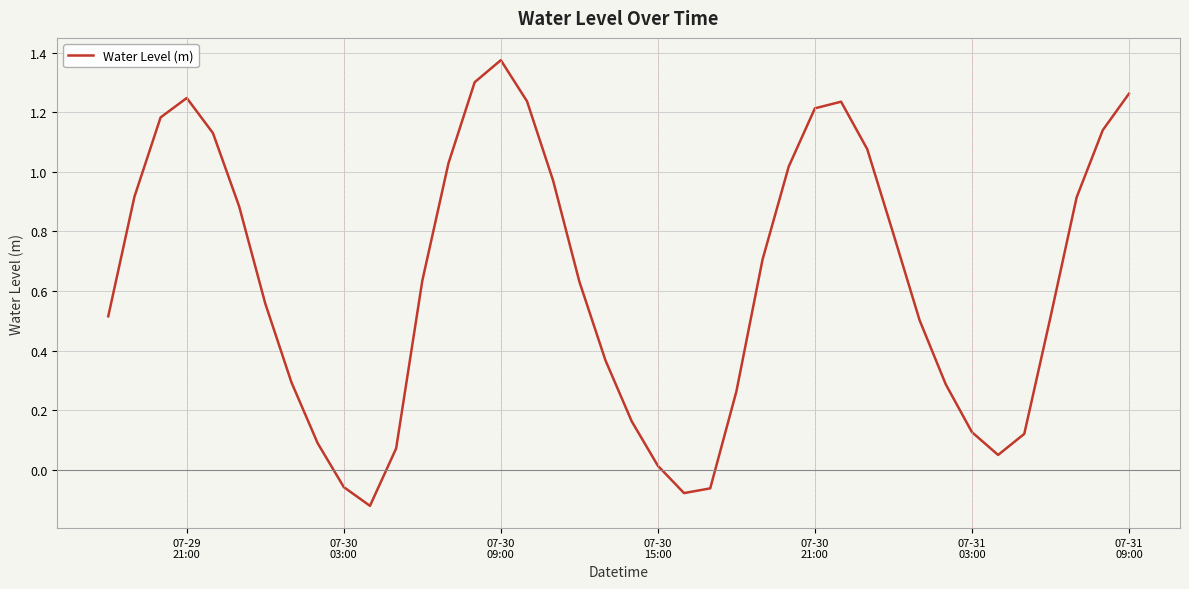

What is the difference between the maximum and minimum values?

1.5